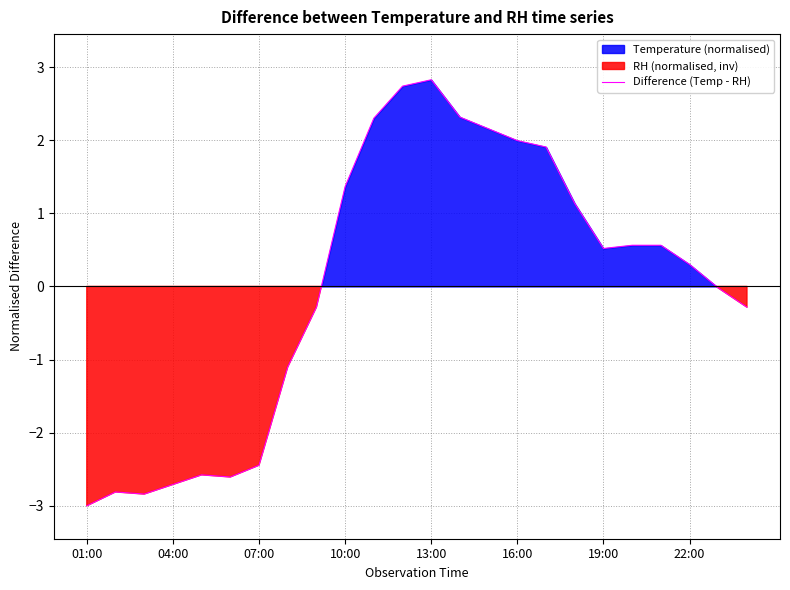

Is it true that Difference (Temp - RH) equals -3.6 at 04:00?

False